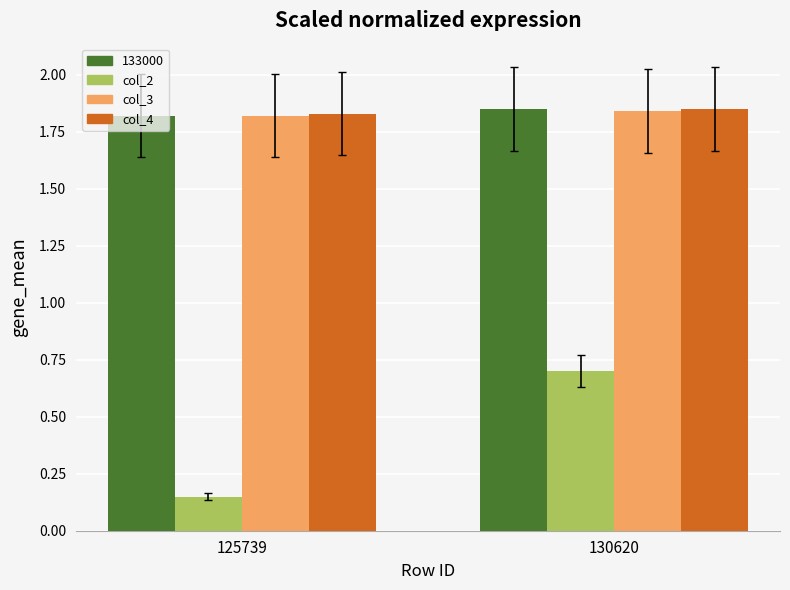

How many data points does each series have?

2